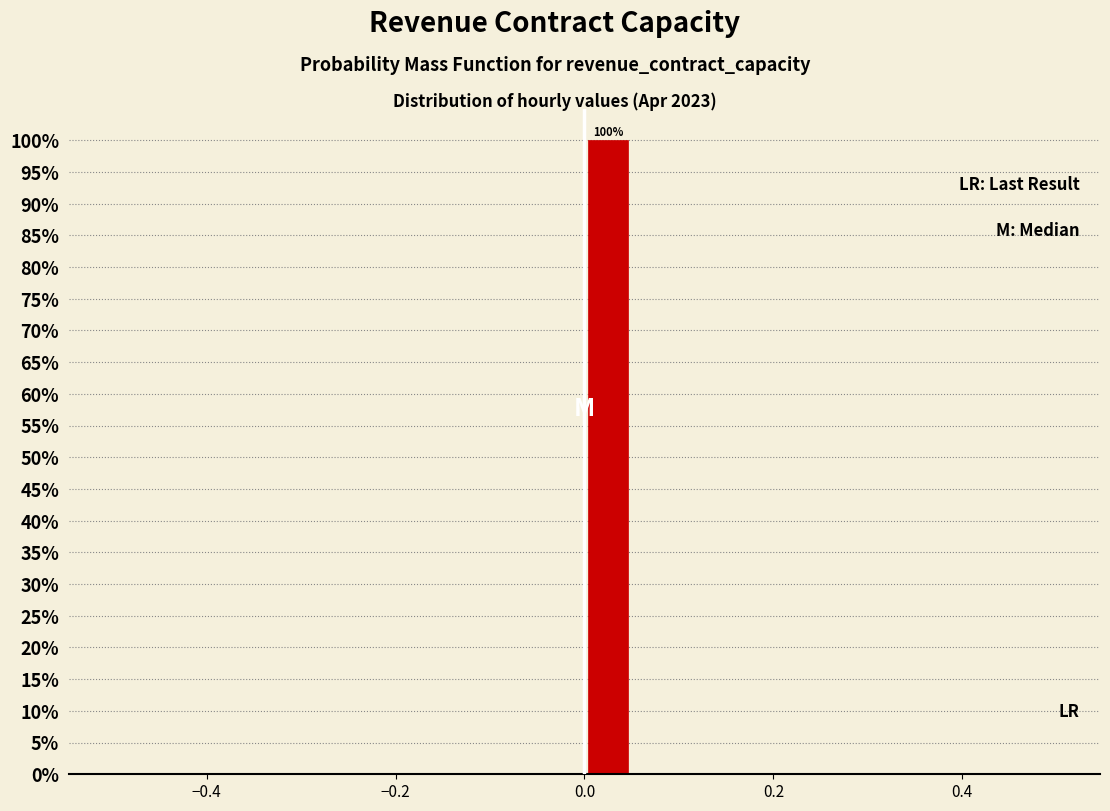

Read against the x-axis, roughly where is the centre of the tallest bar?

0.02